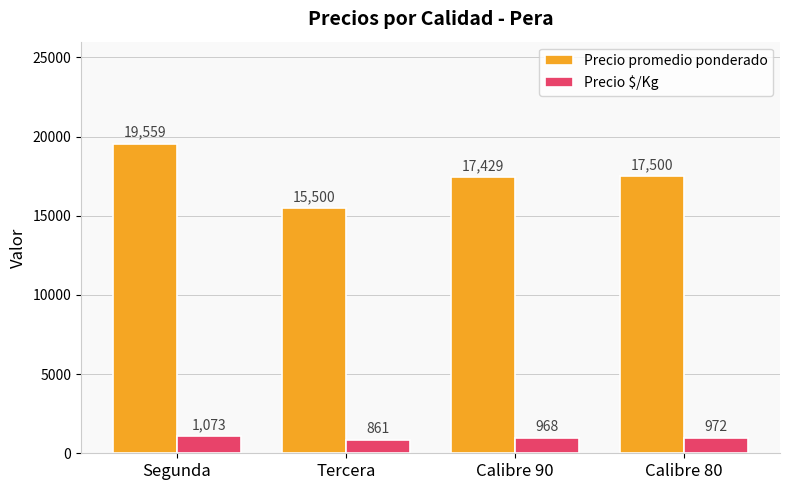

Does the chart contain stacked bars?

No